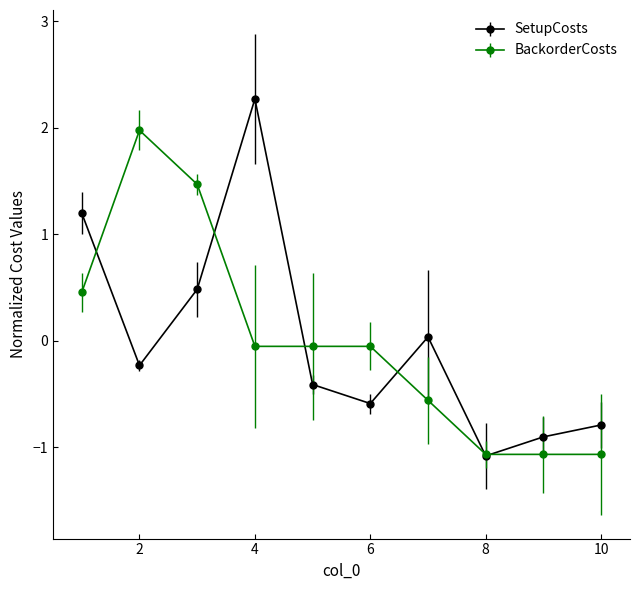

How many lines are shown in the chart?

2